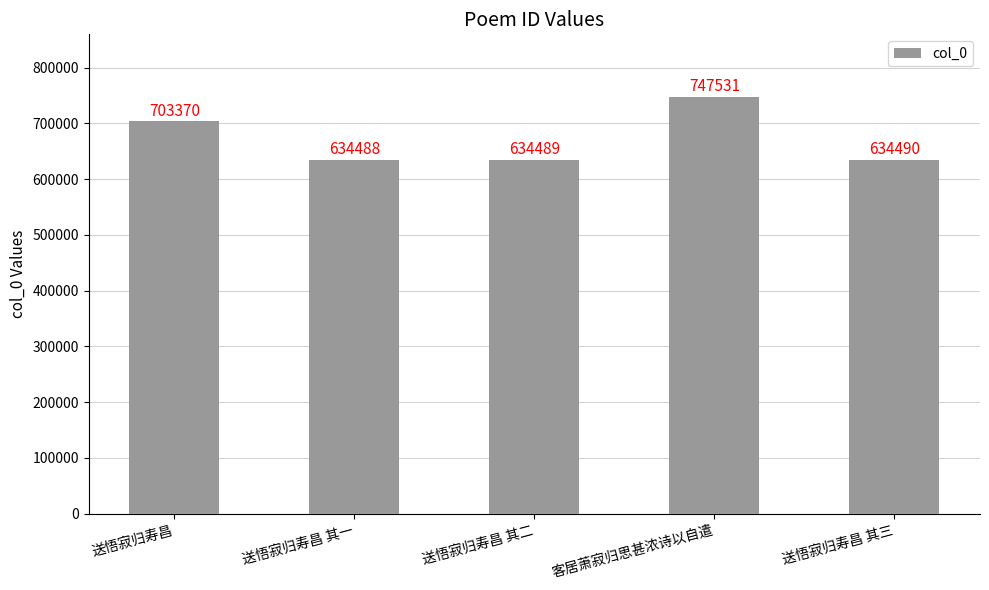

What is the sum of all values?

3354368